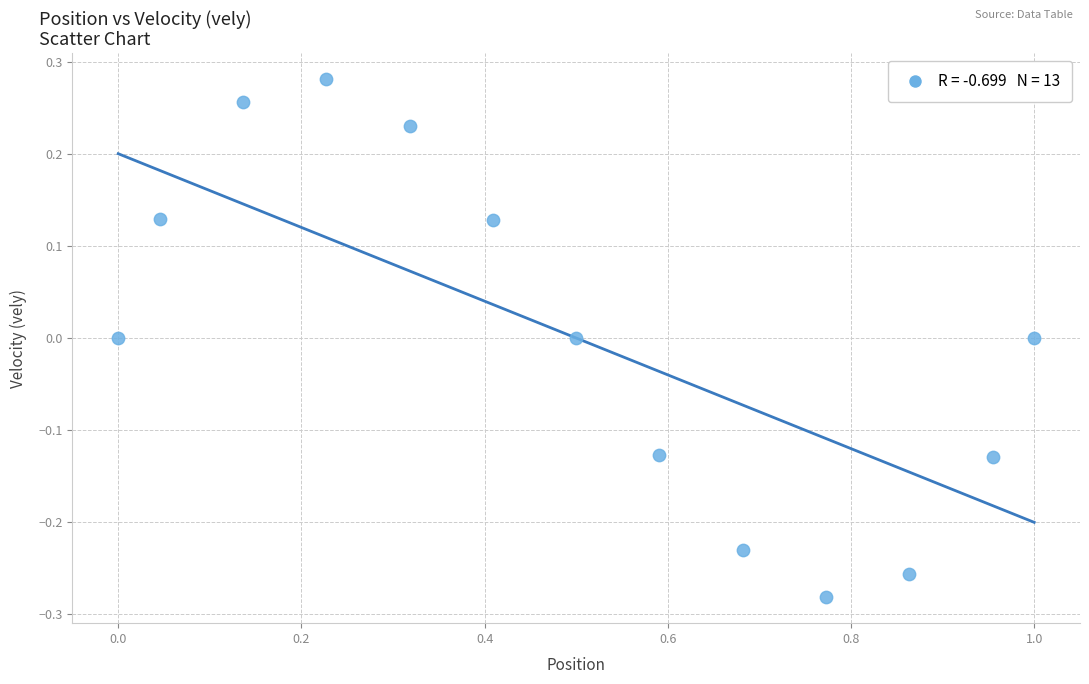

What is the range of X values (max minus min)?

1.0